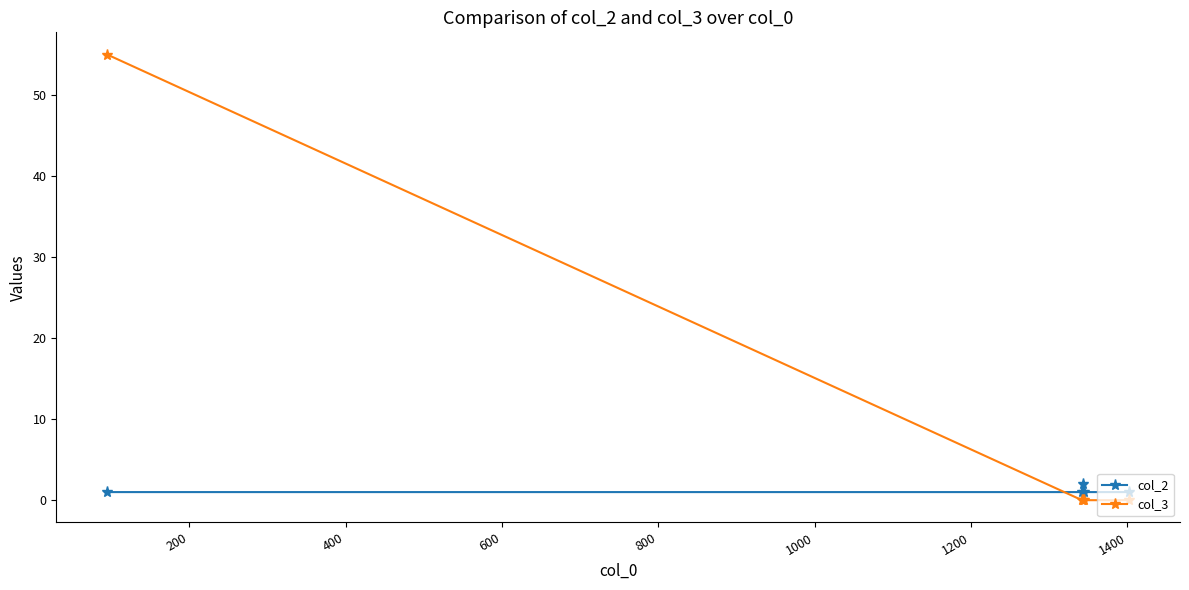

At how many categories does at least one series exceed 11?

1